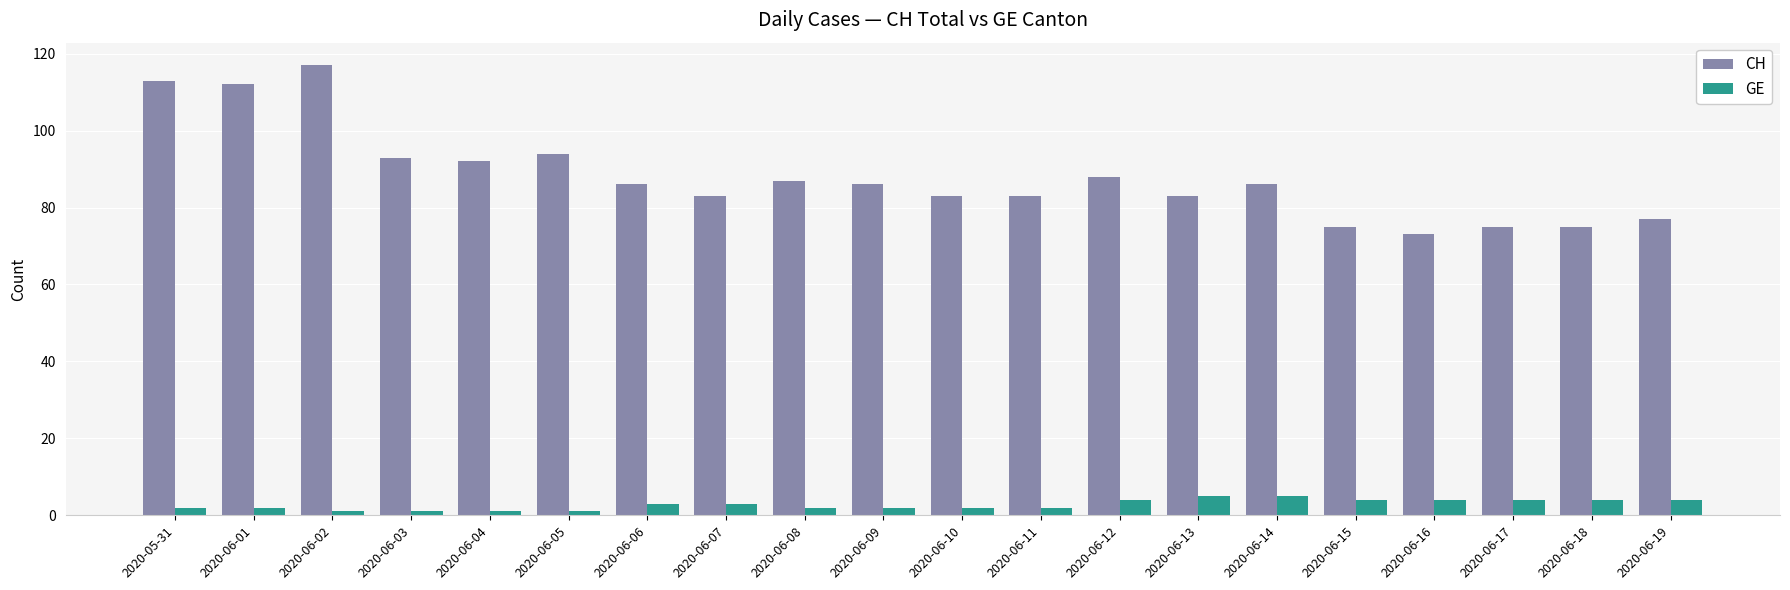

List the series in order of their peak value, highest first.

CH, GE